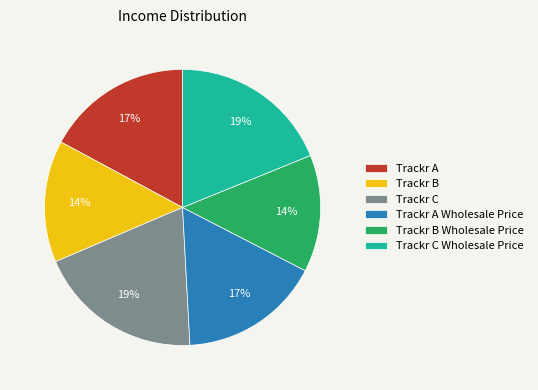

How many slices are in this pie chart?

6